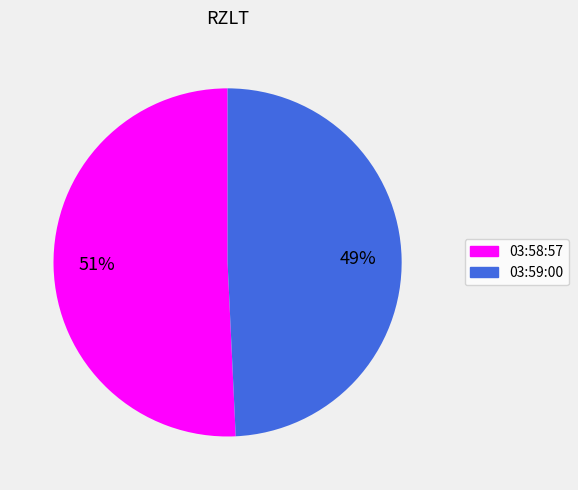

To the nearest percent, what is the combined percentage of 03:59:00 and 03:58:57?

100%